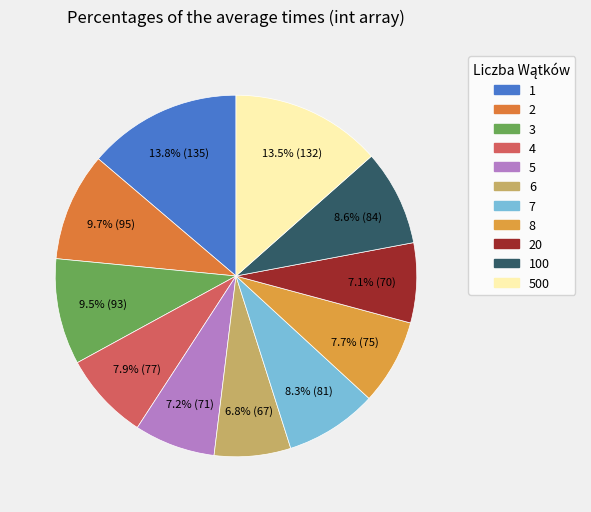

To the nearest percent, what is the difference between the largest and smallest slice percentages?

7%